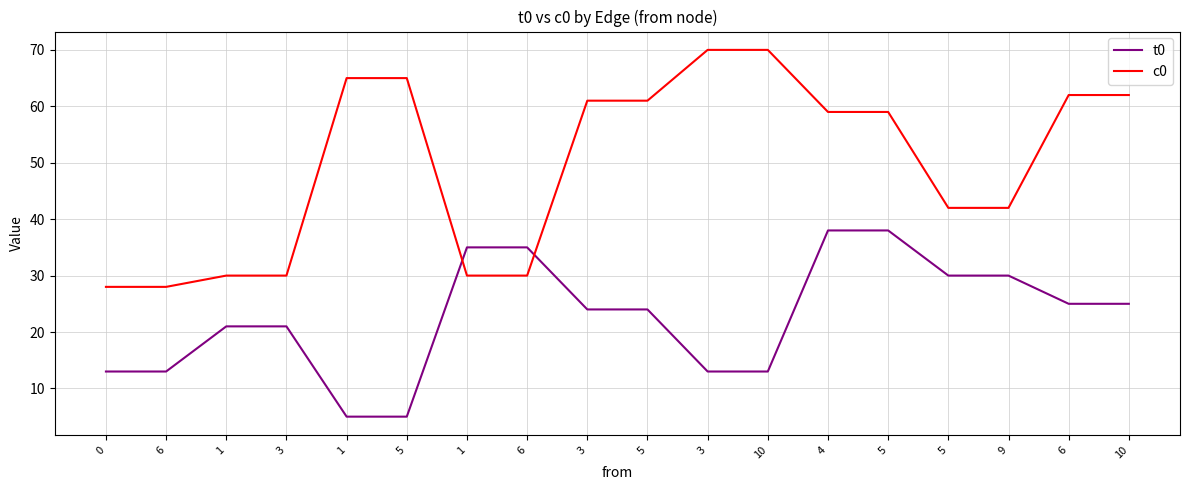

List the labels in order of t0 value, largest first.

4, 5, 1, 6, 5, 9, 6, 10, 3, 5, 1, 3, 0, 6, 3, 10, 1, 5